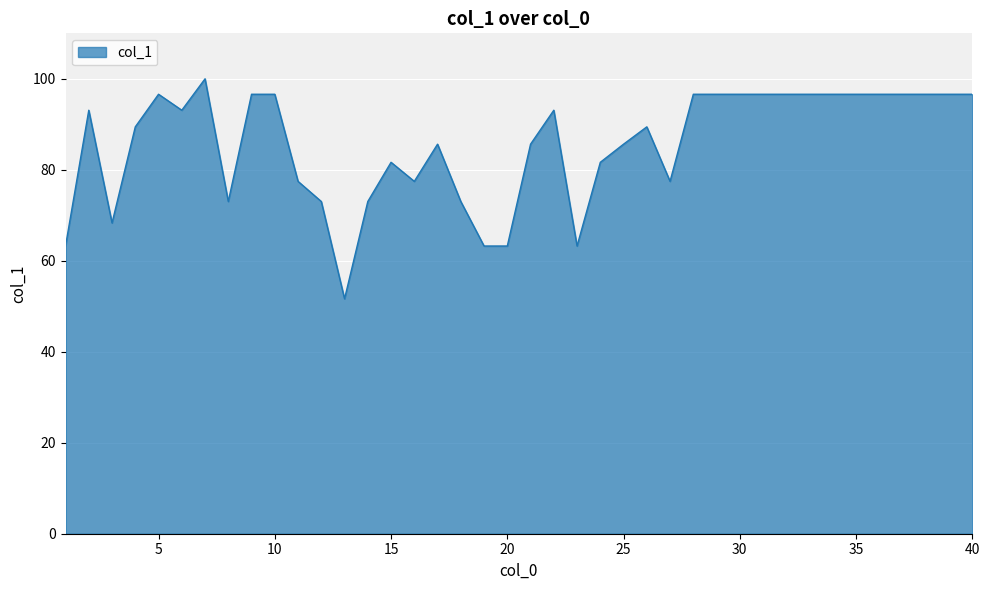

What is the maximum value shown in the chart?

100.0